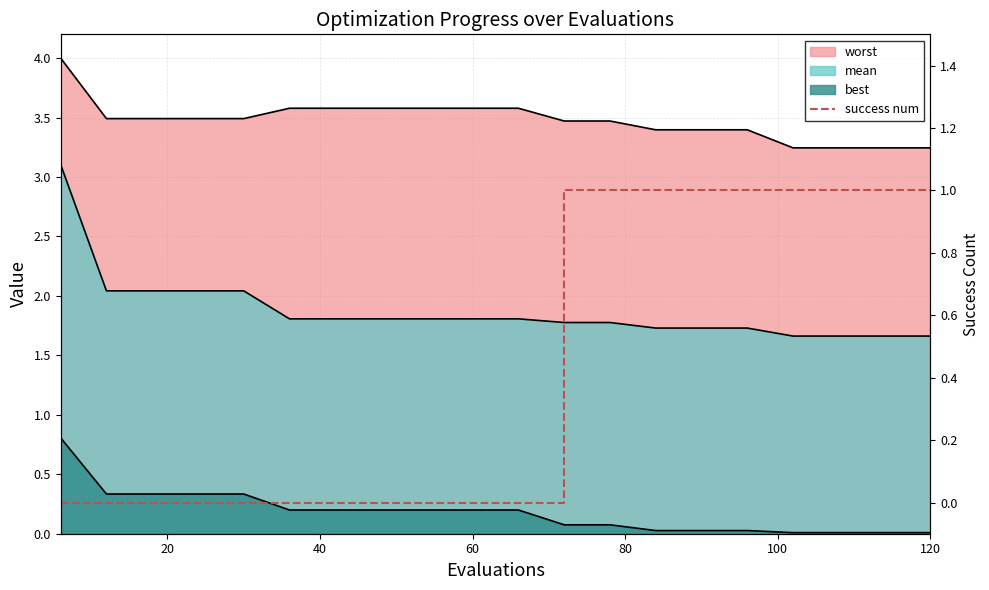

The value at 20 is 1. True or false?

False